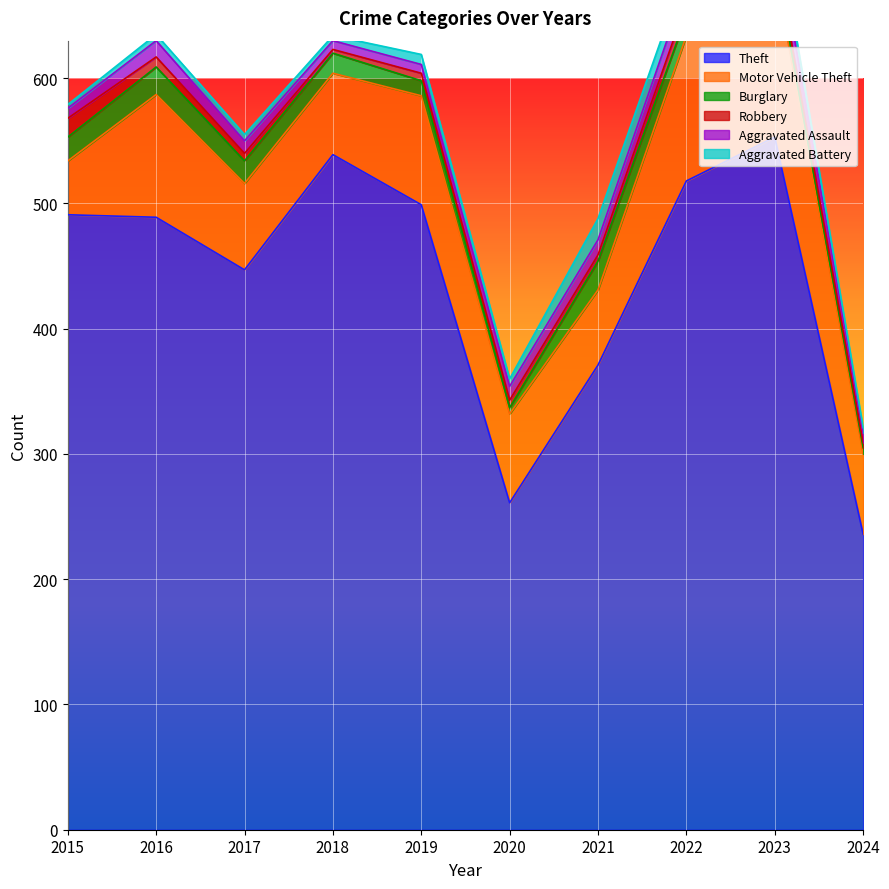

At which category does the chart reach its peak across all series?

2023